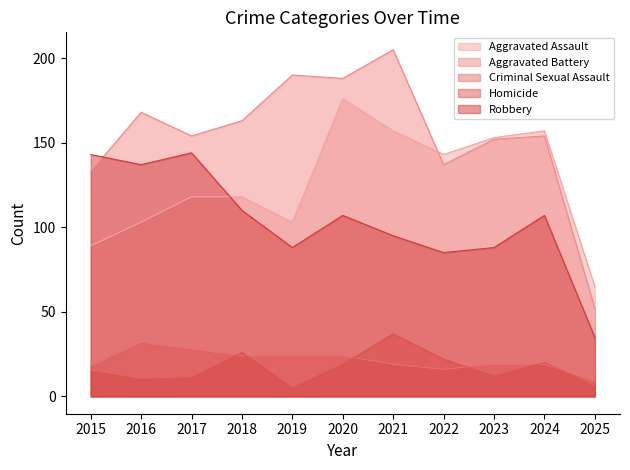

Rank the series at 2016 from highest to lowest value.

Aggravated Battery, Robbery, Aggravated Assault, Criminal Sexual Assault, Homicide